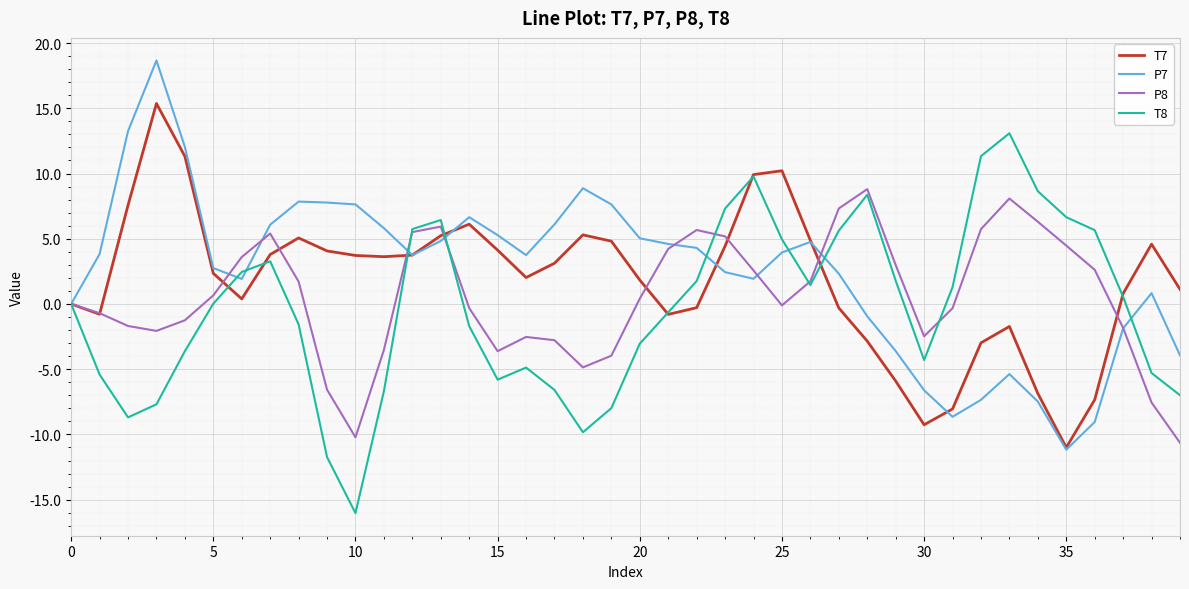

What is the minimum value for P8?

-10.6